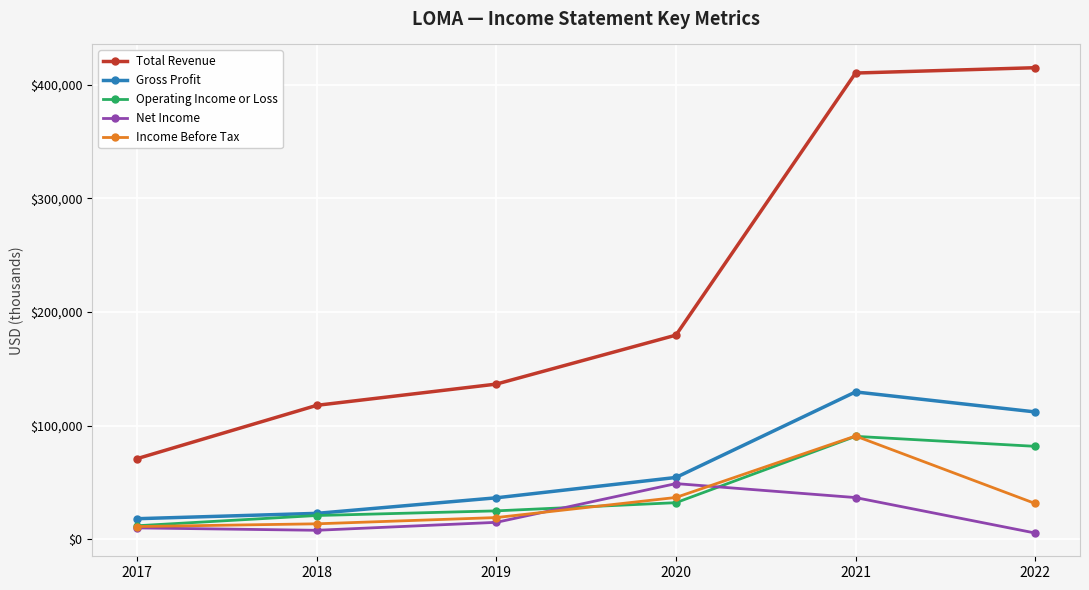

Which category has the highest value in the Total Revenue series?

2022